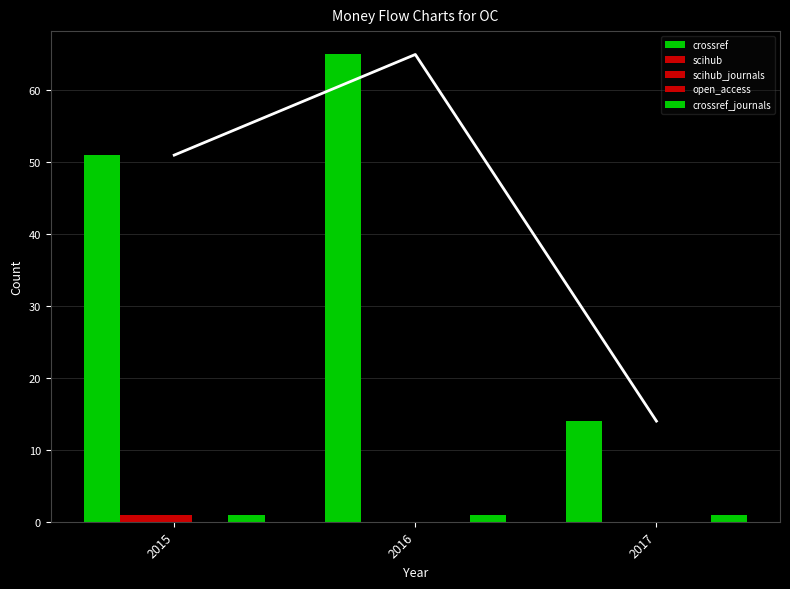

Reading left to right, list all the values displayed in this chart.

crossref: 2015=51	2016=65	2017=14
scihub: 2015=1	2016=0	2017=0
scihub_journals: 2015=1	2016=0	2017=0
open_access: 2015=0	2016=0	2017=0
crossref_journals: 2015=1	2016=1	2017=1